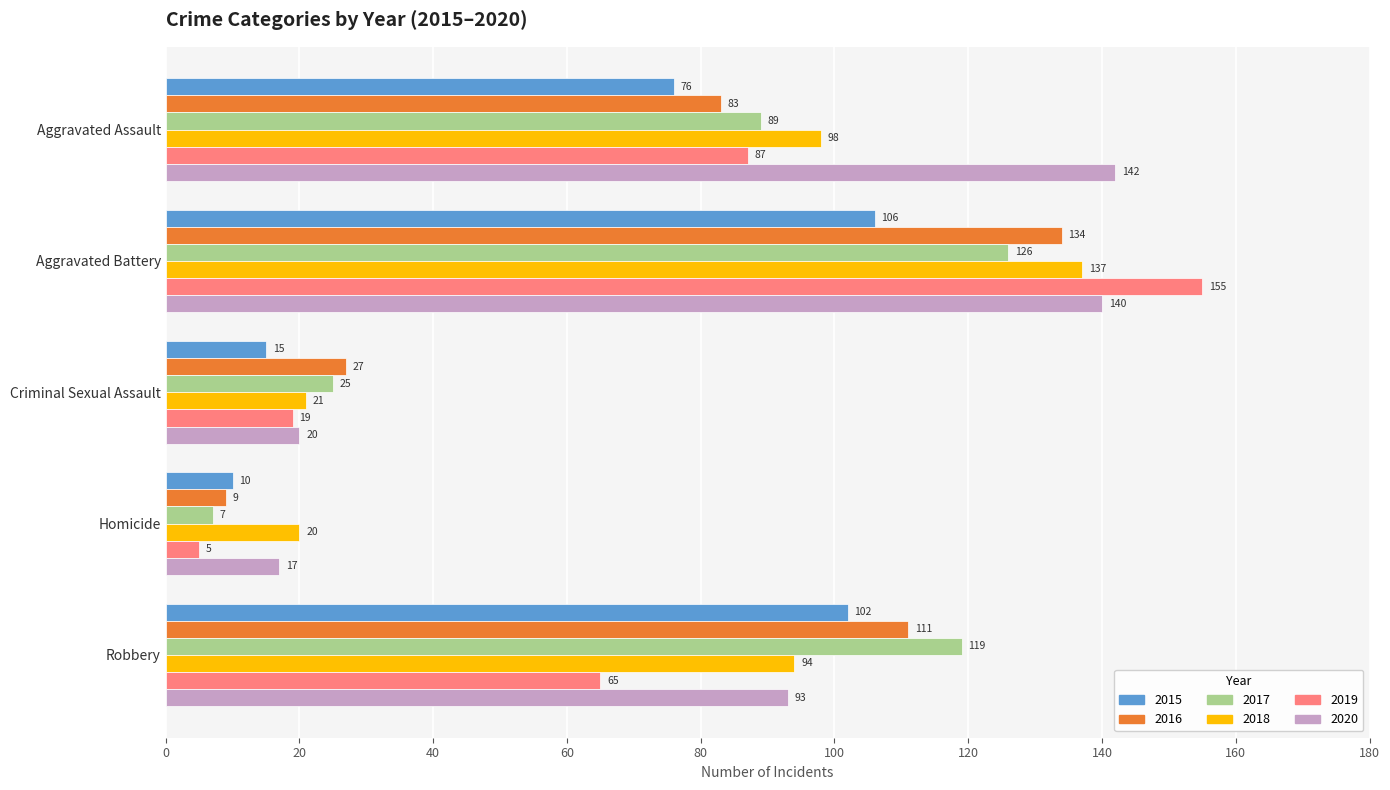

Rank the series by their maximum value, from lowest to highest.

2015, 2017, 2016, 2018, 2020, 2019